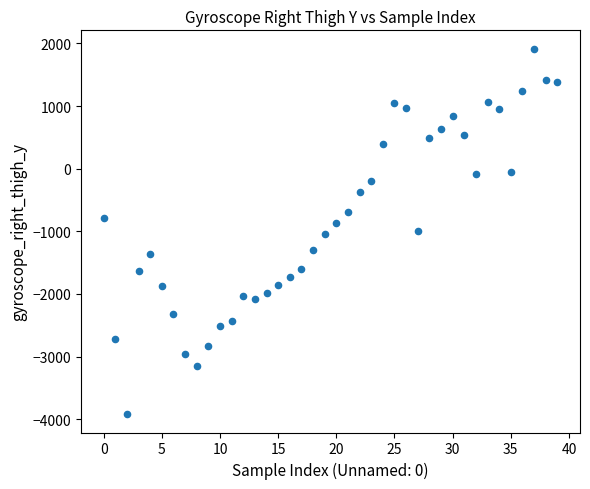

How many data points are displayed?

40